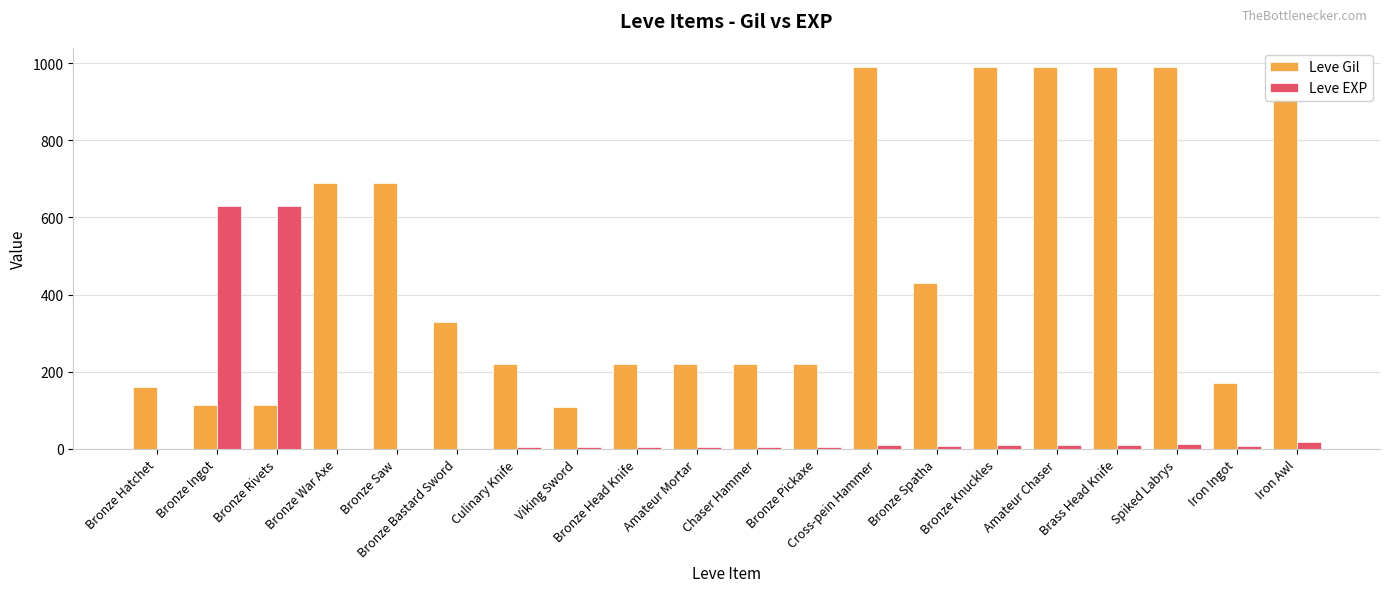

What is the maximum value for Leve EXP?

630